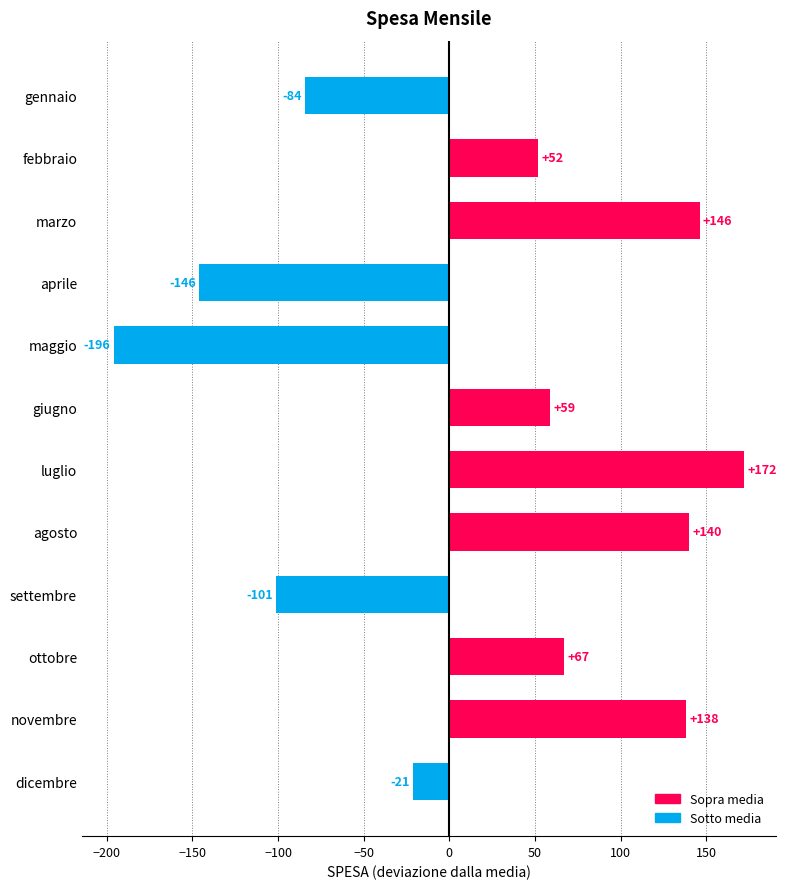

What is the smallest value displayed?

-196